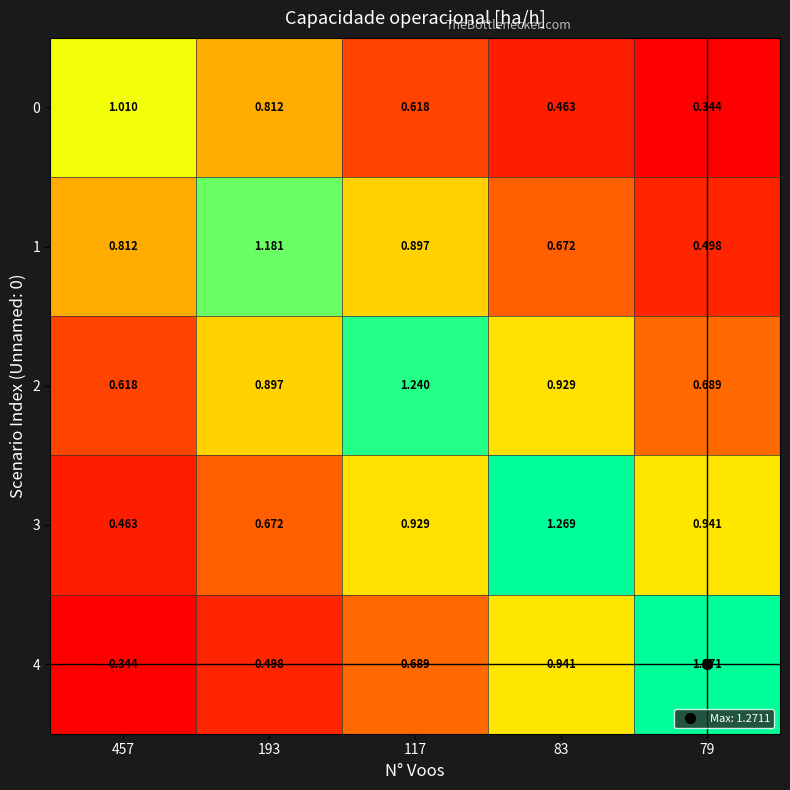

What is the total value across all series at 193?

4.1